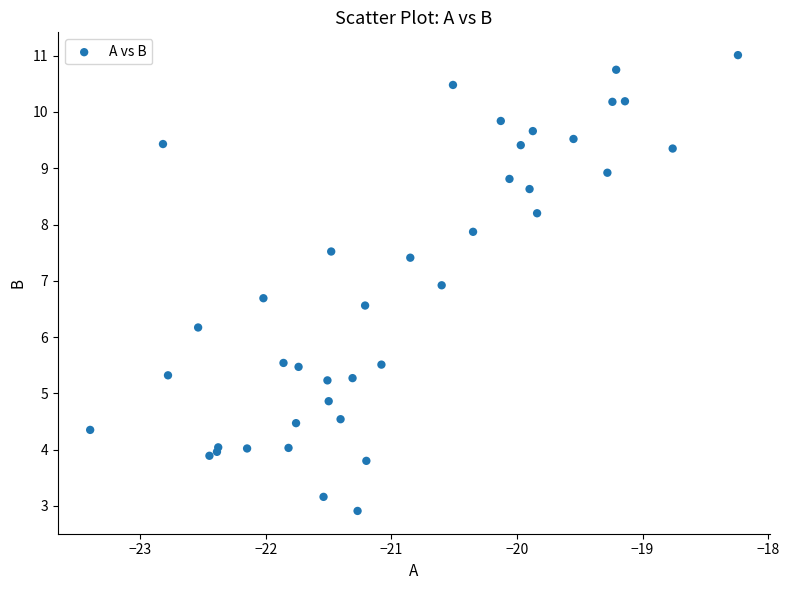

What Y value in the scatter plot is closest to 6?

6.2